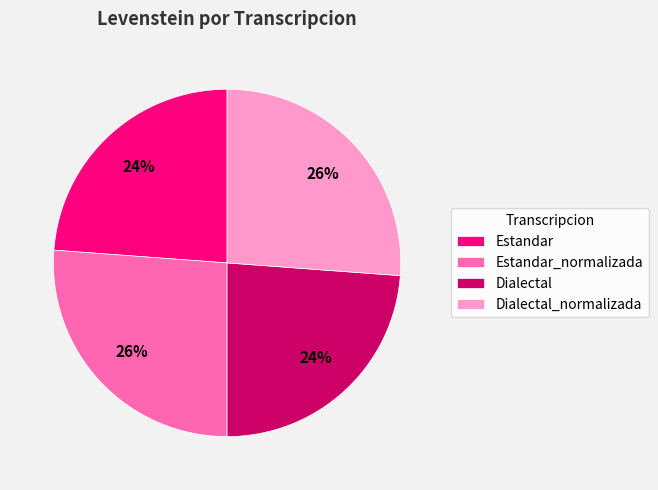

Does Dialectal_normalizada represent more than half of the total?

No